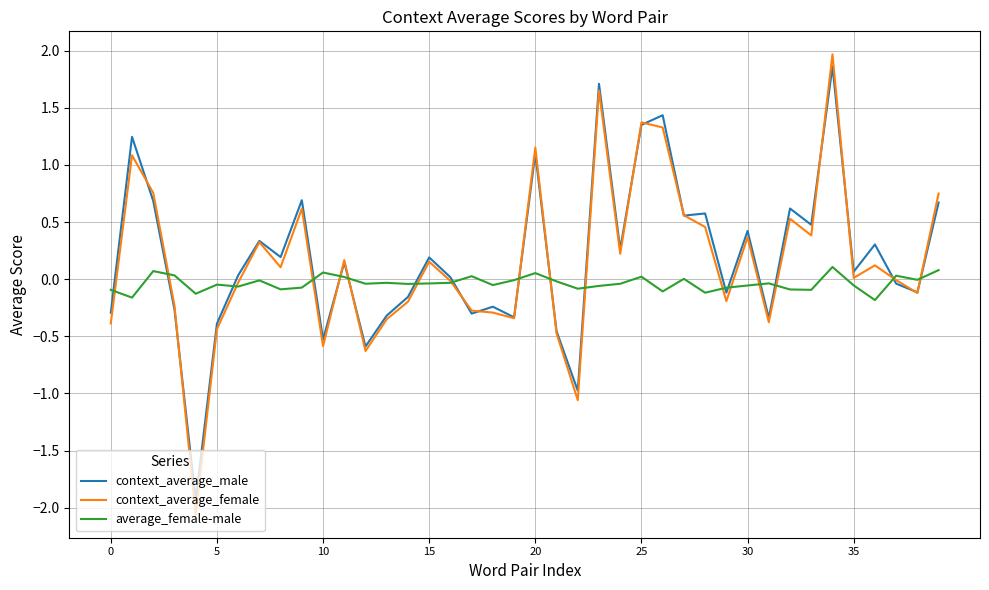

Which series has the widest spread of values?

context_average_female